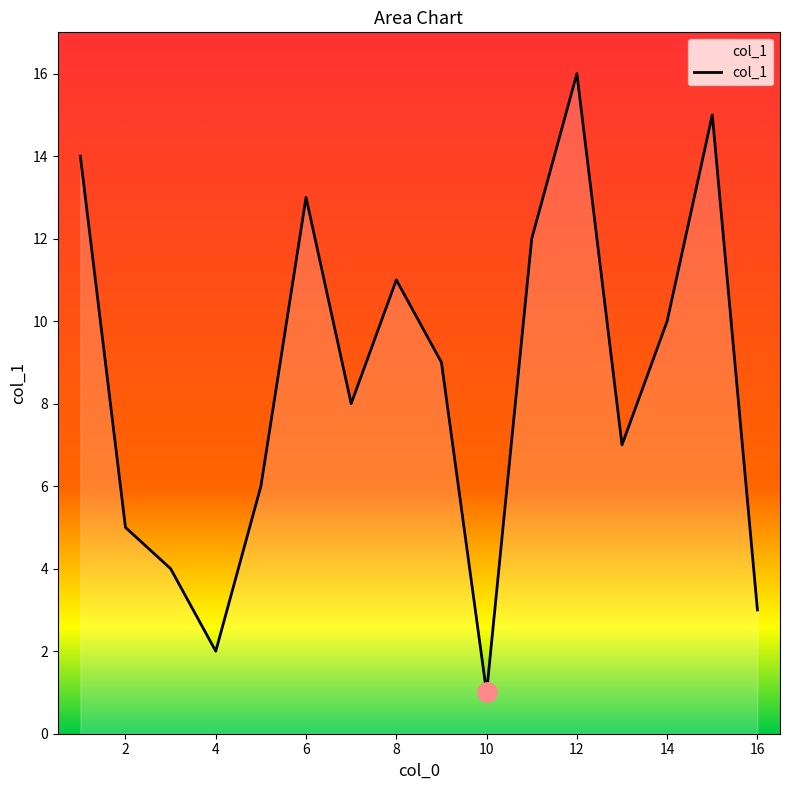

What is the greatest value displayed?

16